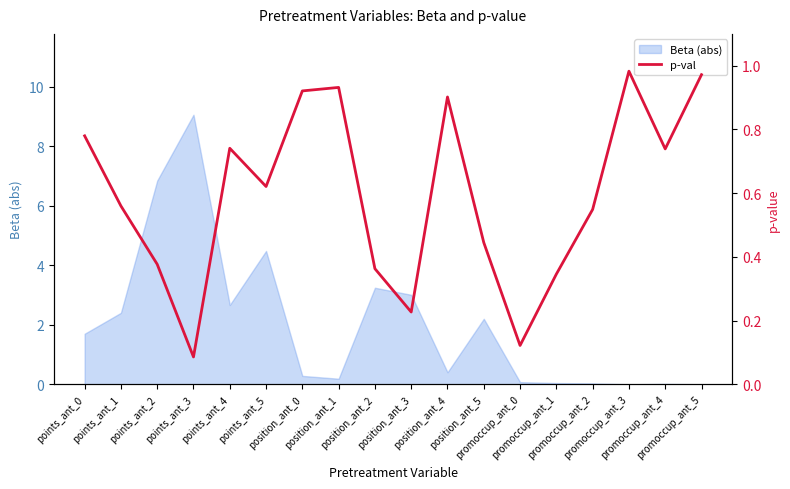

Rank the categories by value from highest to lowest.

promoccup_ant_3, promoccup_ant_5, position_ant_1, position_ant_0, position_ant_4, points_ant_0, points_ant_4, promoccup_ant_4, points_ant_5, points_ant_1, promoccup_ant_2, position_ant_5, points_ant_2, position_ant_2, promoccup_ant_1, position_ant_3, promoccup_ant_0, points_ant_3